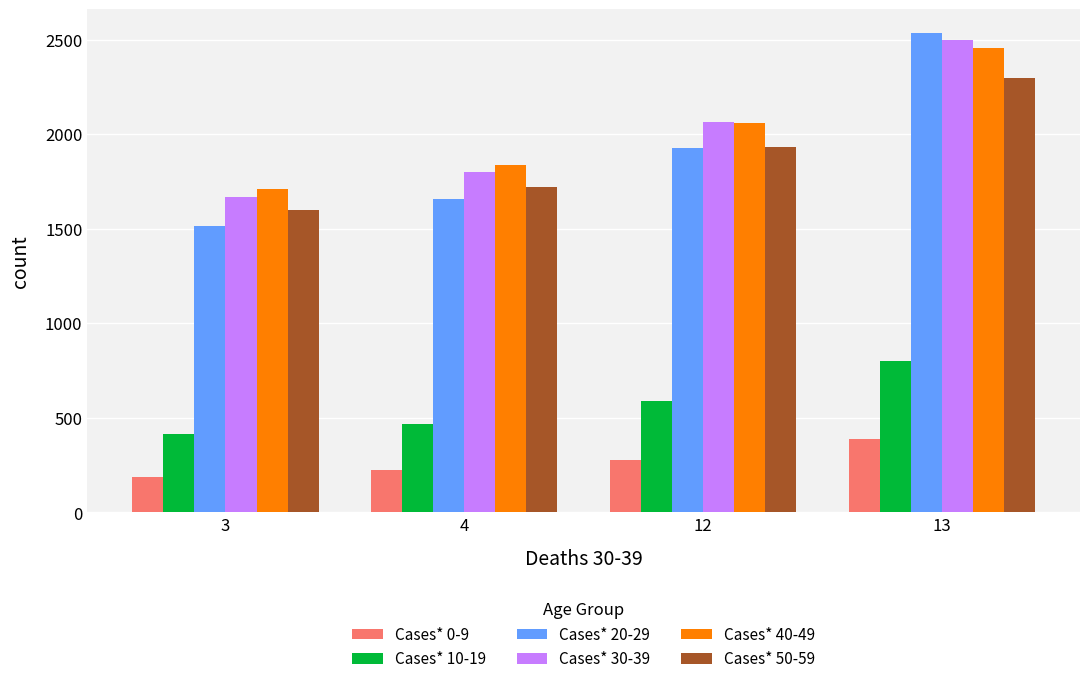

Reading left to right, list all the values displayed in this chart.

Cases* 0-9: 186	222	278	387
Cases* 10-19: 414	466	588	800
Cases* 20-29: 1516	1657	1927	2533
Cases* 30-39: 1666	1798	2065	2500
Cases* 40-49: 1708	1836	2058	2456
Cases* 50-59: 1598	1721	1932	2298